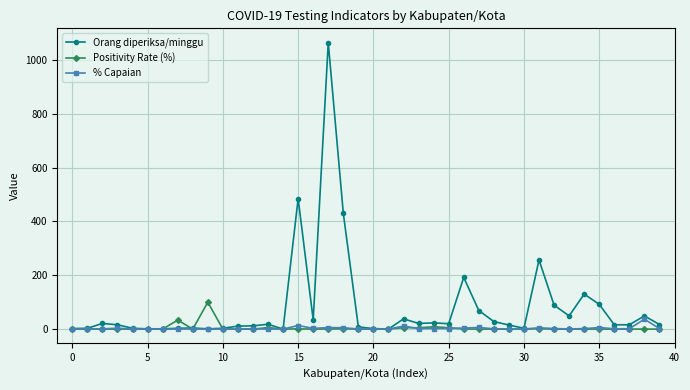

Which series has the largest range (max minus min)?

Orang diperiksa/minggu